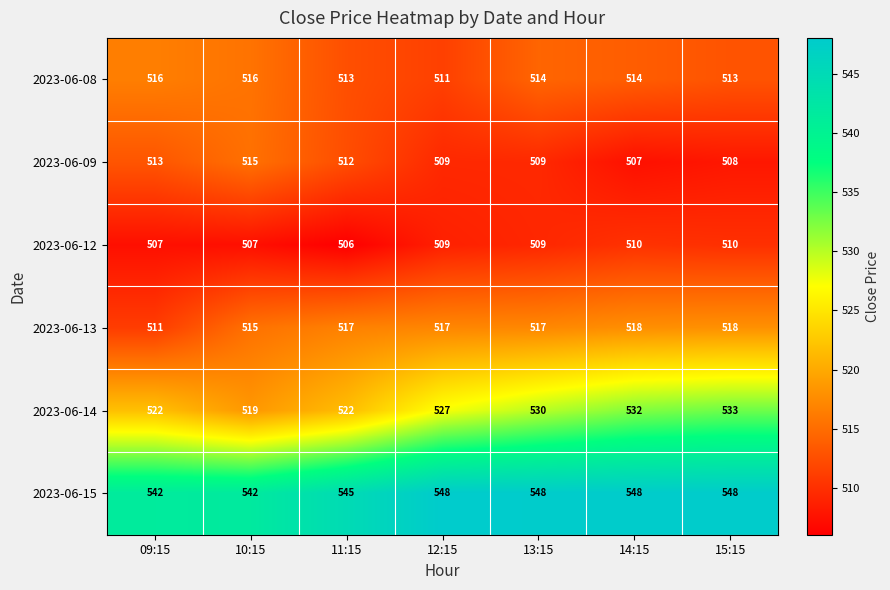

What is the greatest value displayed?

548